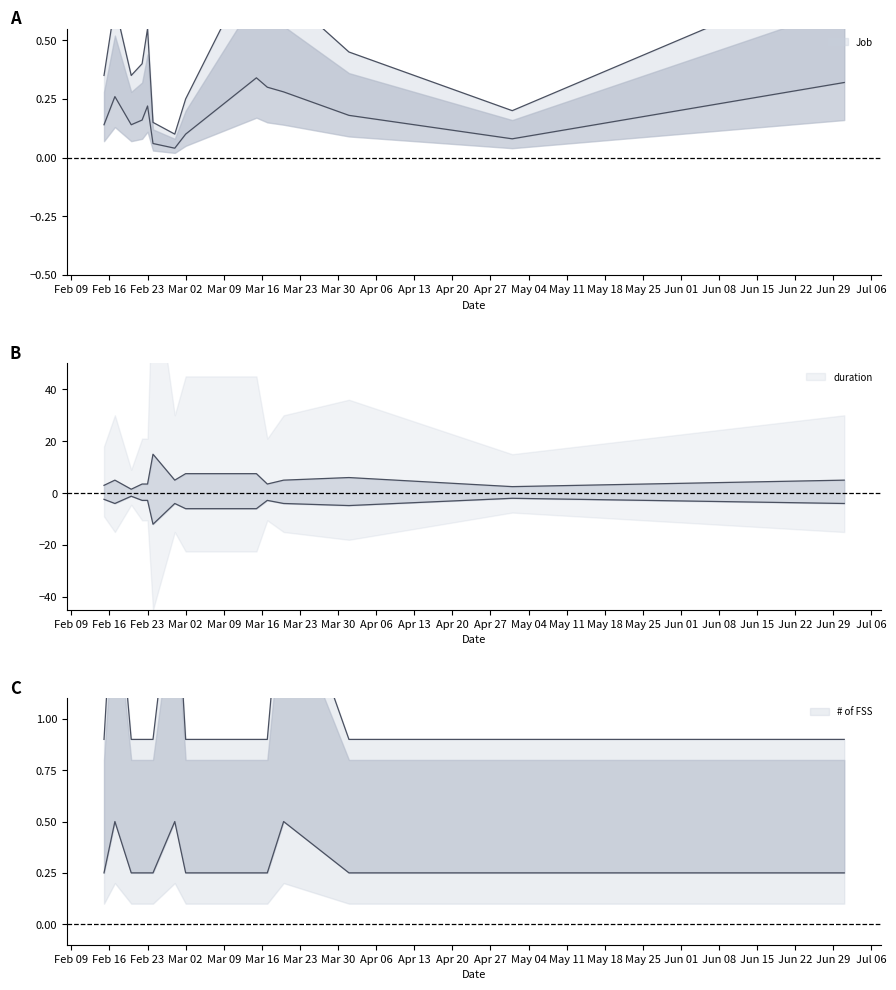

How many interior local peaks does the Job series have?

3